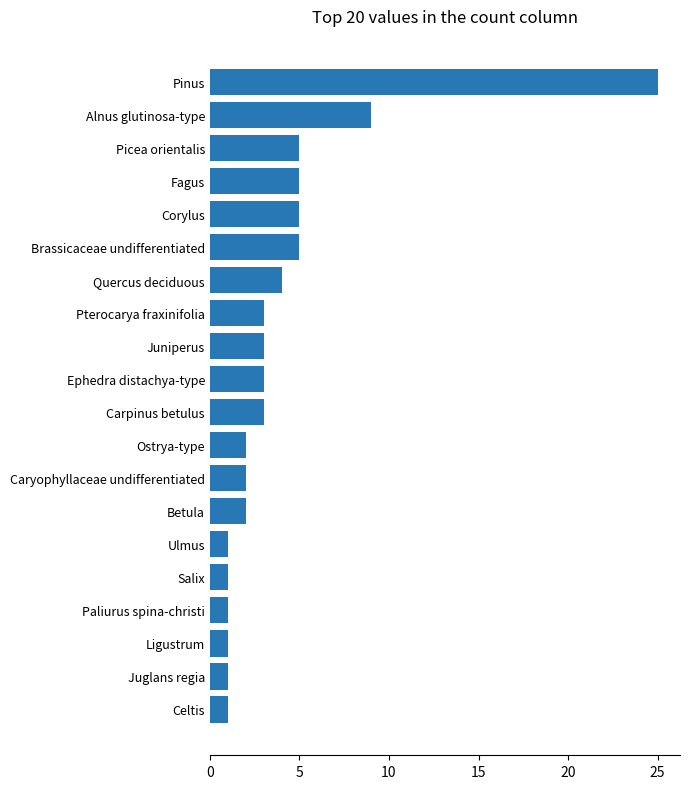

The chart shows a value of 1 at Carpinus betulus. True or false?

False